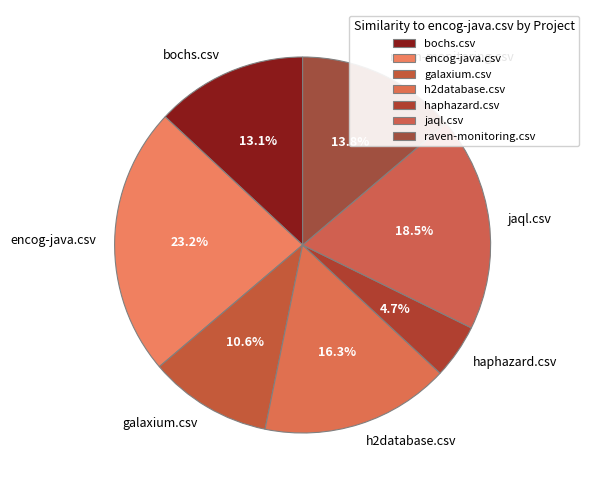

To the nearest percent, what is the average slice percentage?

14%